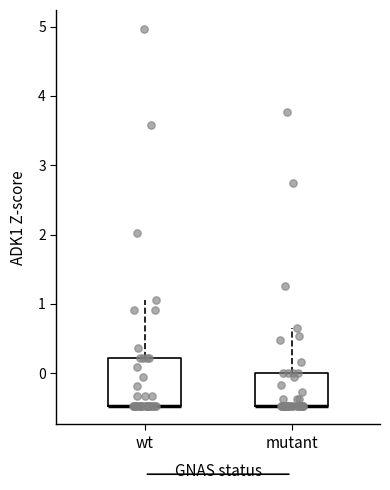

Where is the lower edge of the box for mutant on the y-axis? The values are not printed on the chart, so give them approximately, as read against the axis.

-0.5